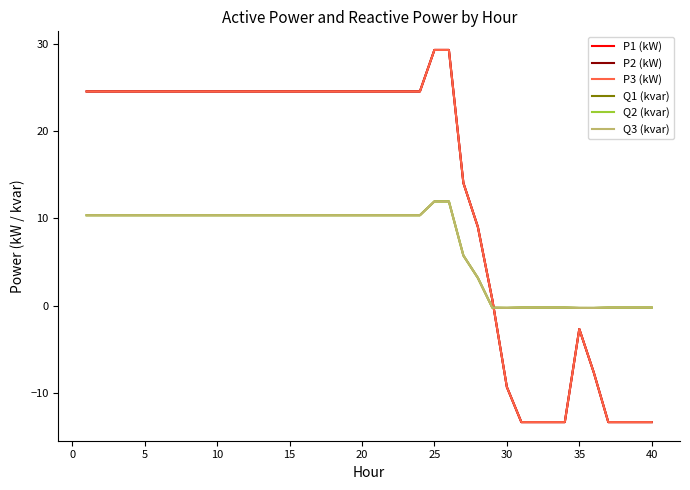

Count the number of categories in the chart.

40